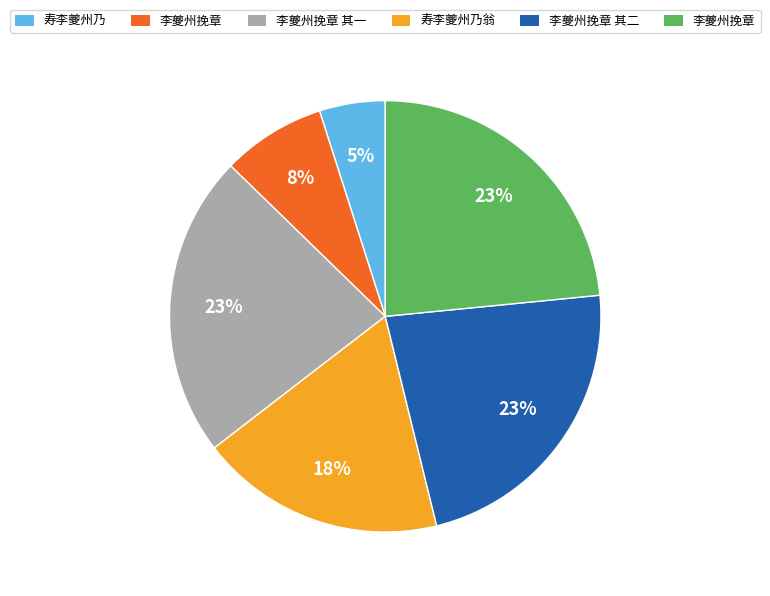

Is there any slice that represents more than half of the pie?

No